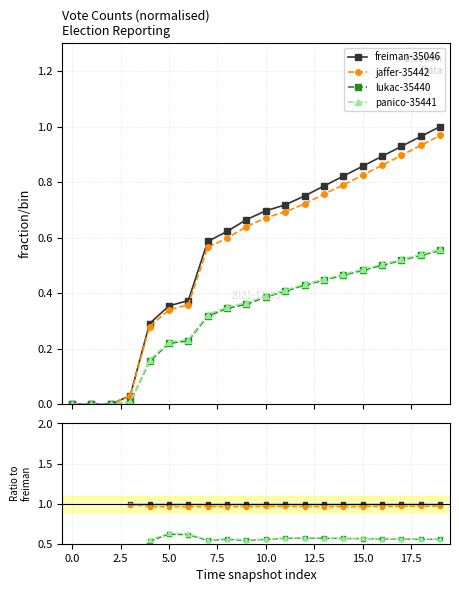

True or false: lukac-35440 and freiman-35046 intersect in this chart.

False